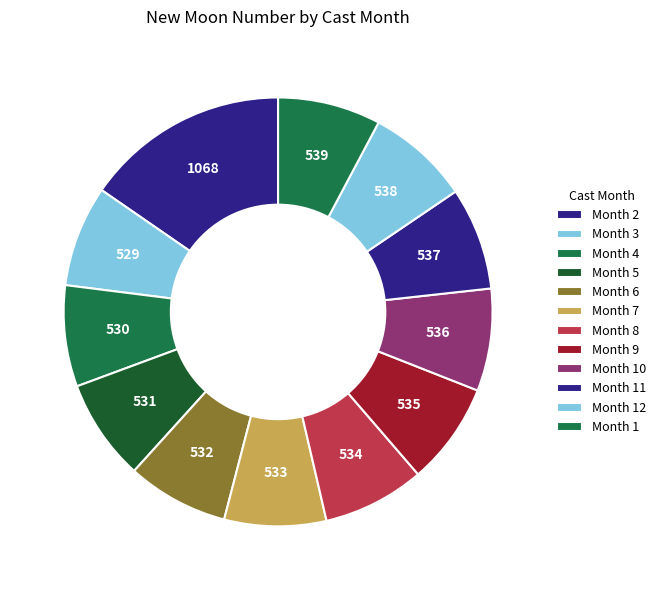

Count the number of slices in the pie.

12